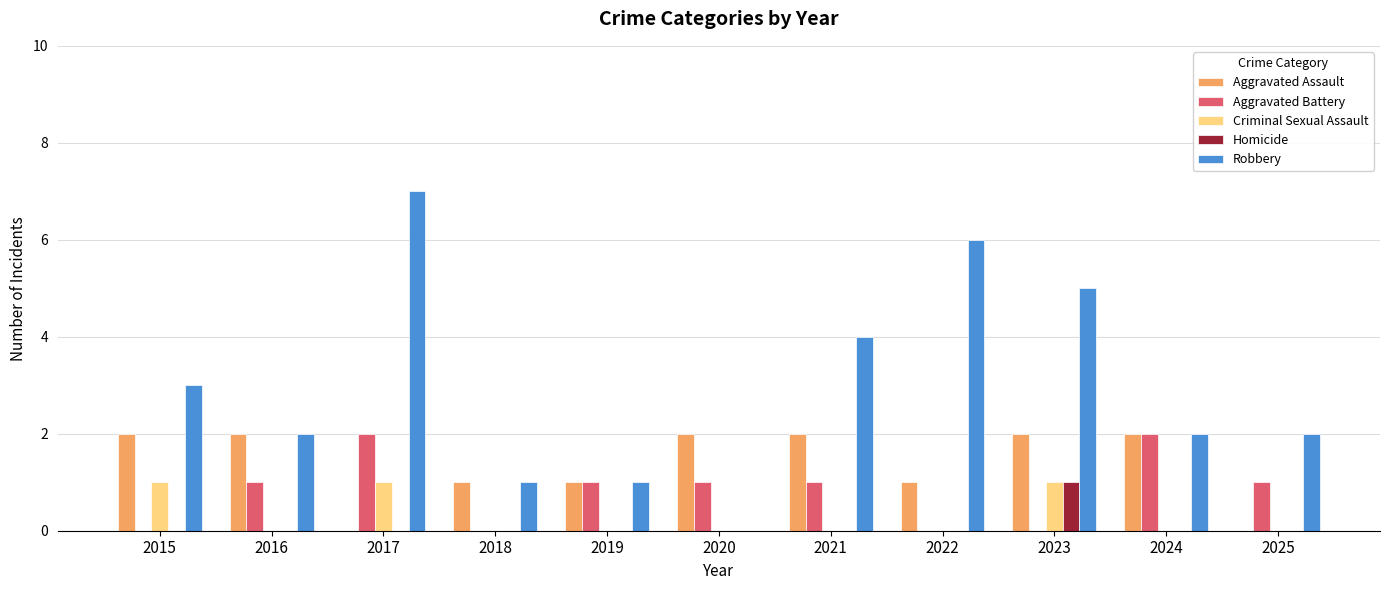

At which category does the chart reach its peak across all series?

2017